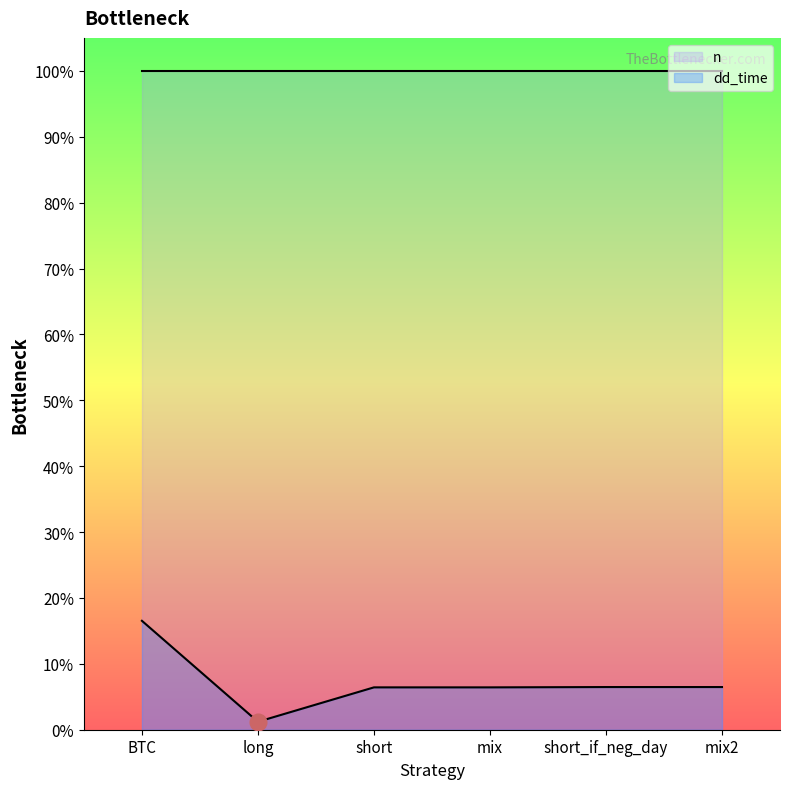

The value at mix is 185. True or false?

False